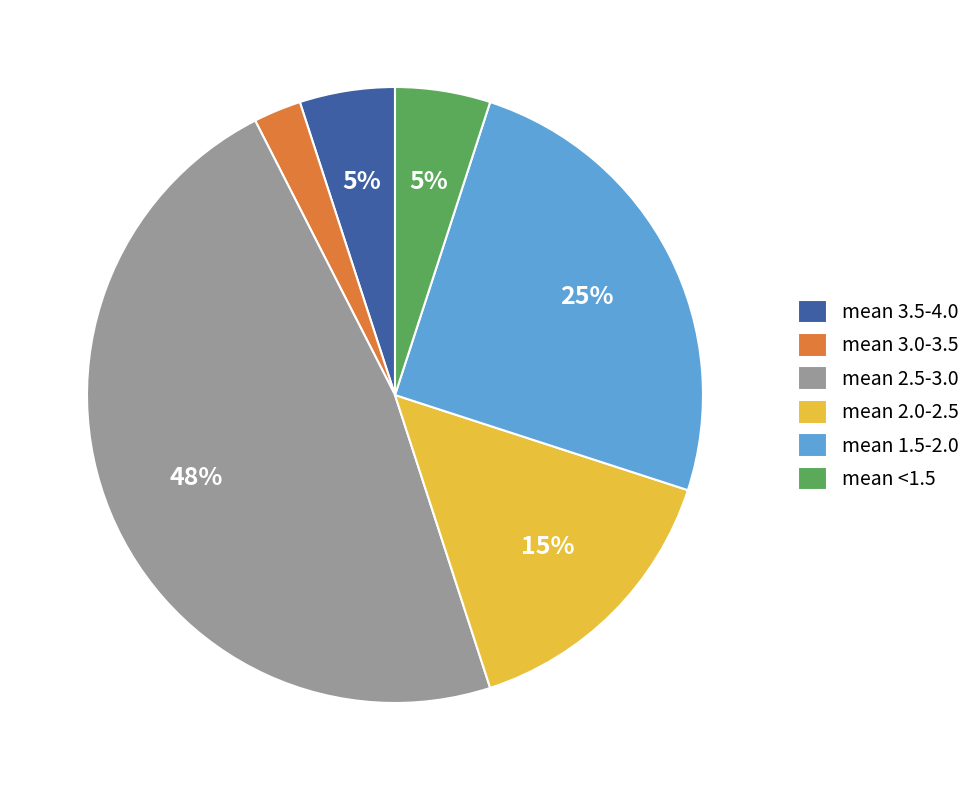

True or false: mean 1.5-2.0 accounts for 25% of the total.

True